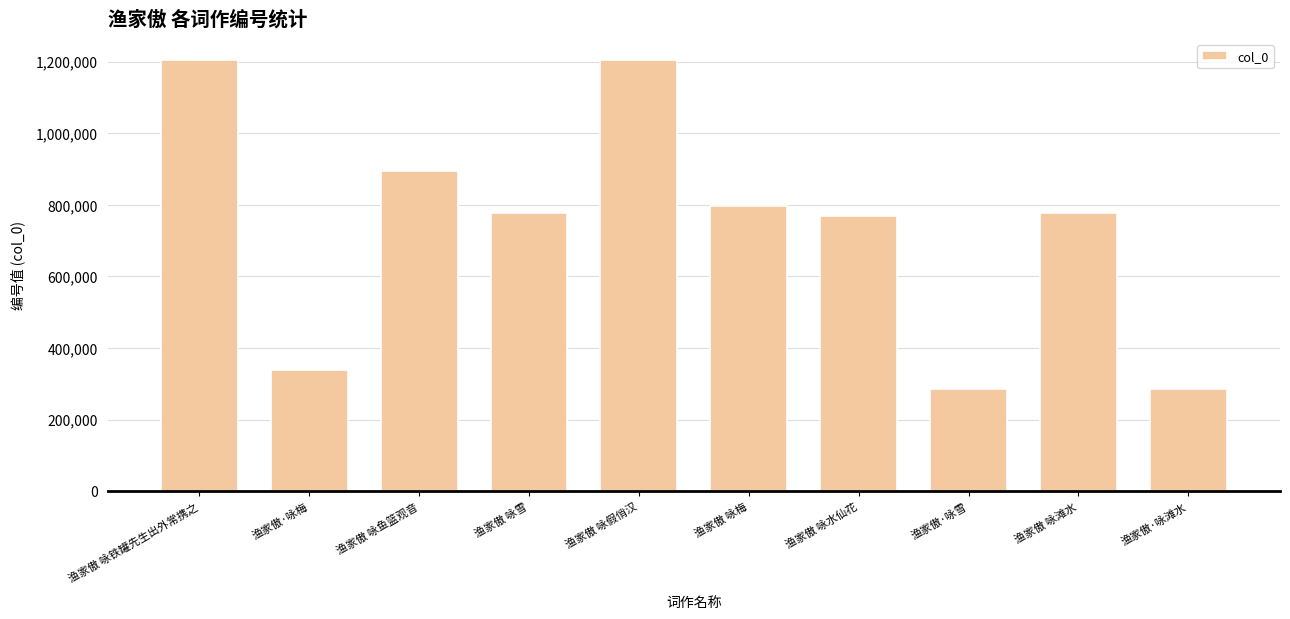

What is the greatest value displayed?

1203467